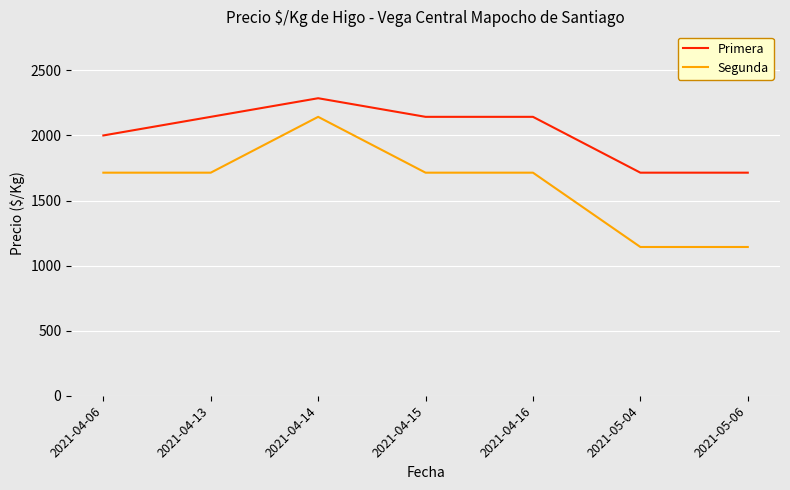

What is the difference between the second highest and minimum values in the Primera series?

429